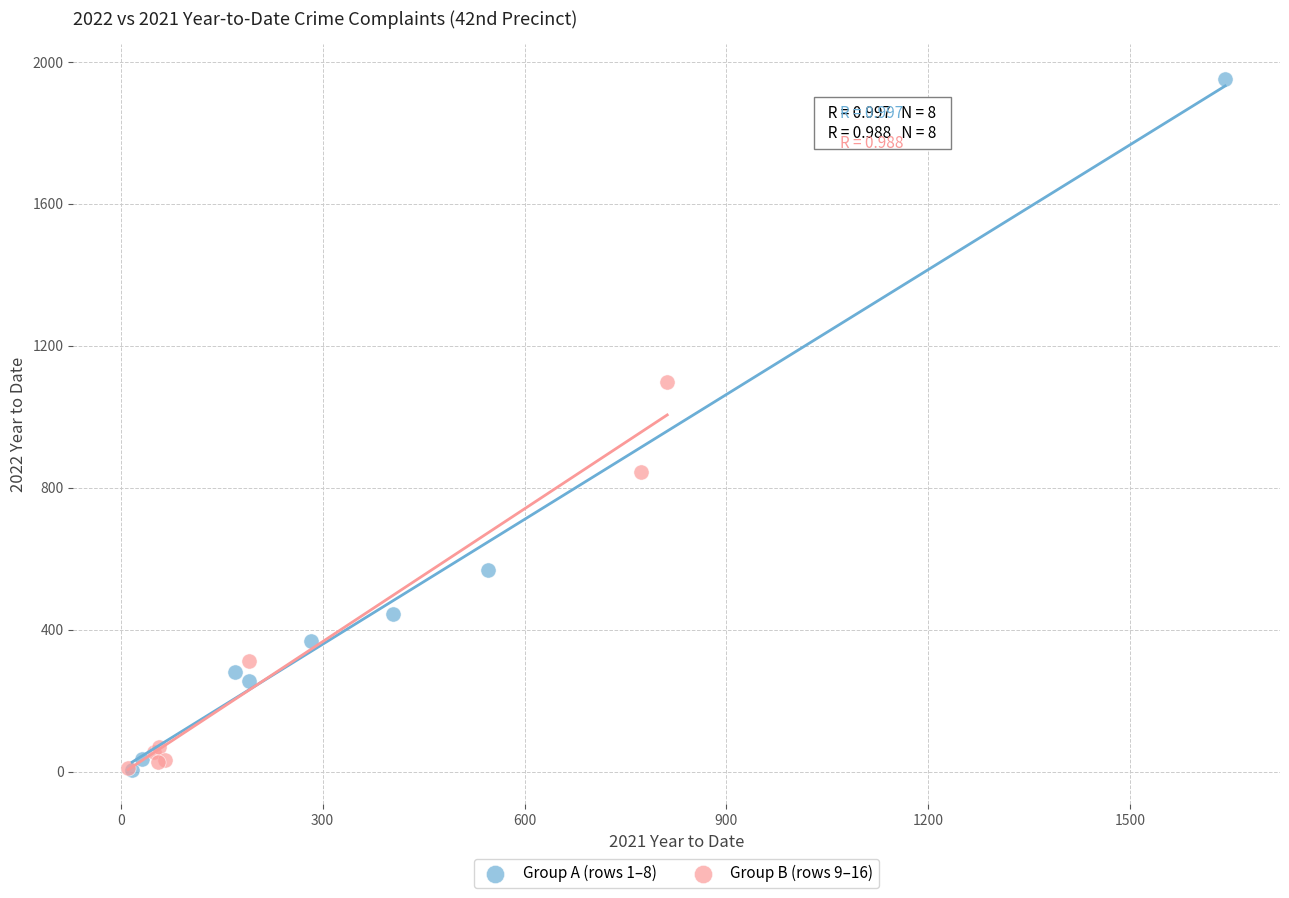

Which series has the widest spread of Y values?

Group A (rows 1–8)